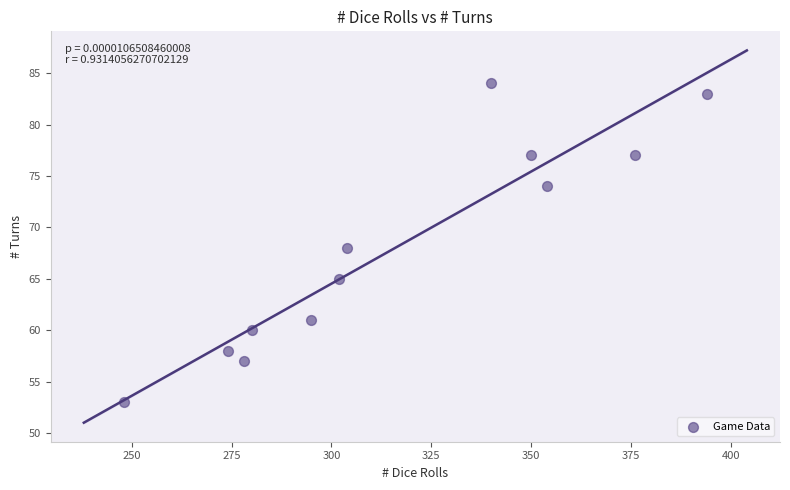

What is the range of X values (max minus min)?

146